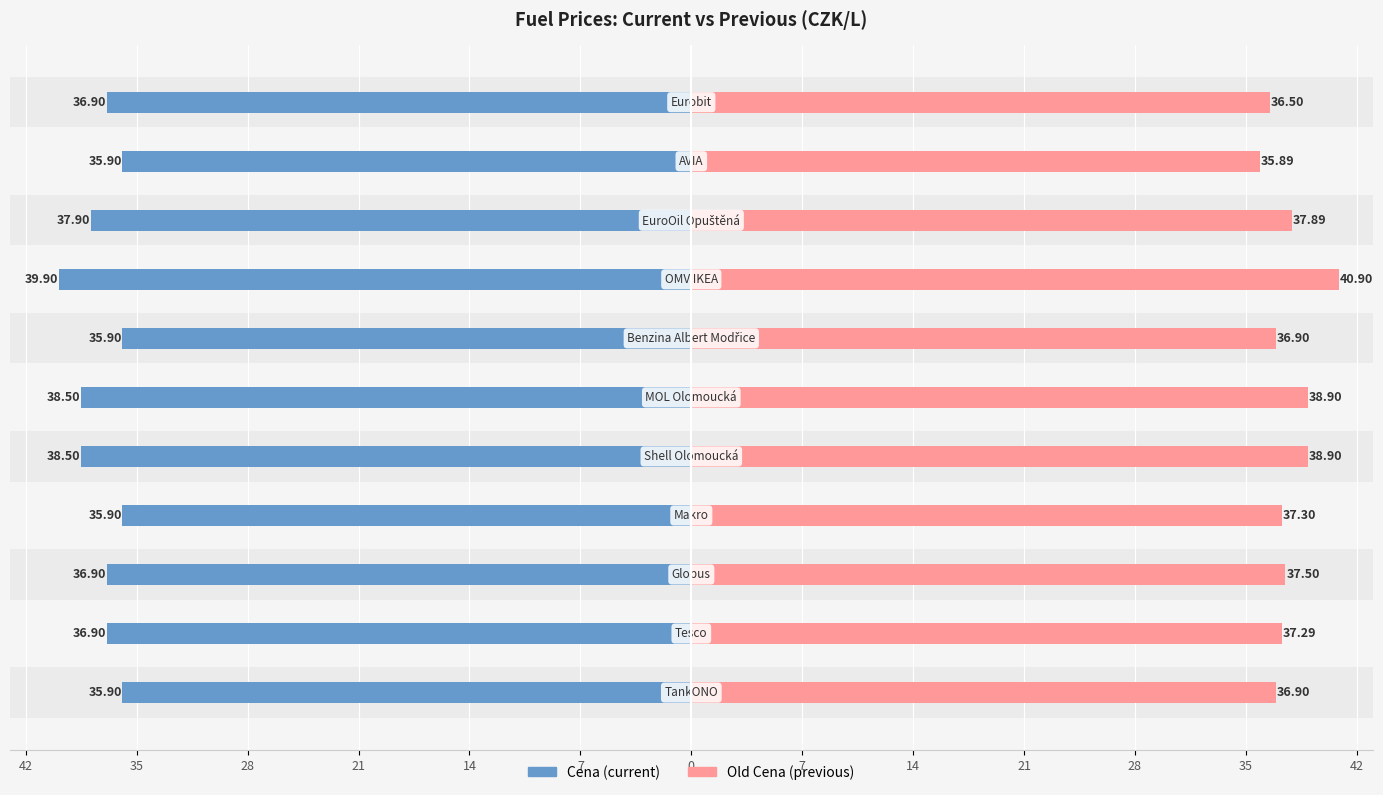

What is the difference between the maximum and minimum values in the Old Cena series?

5.0